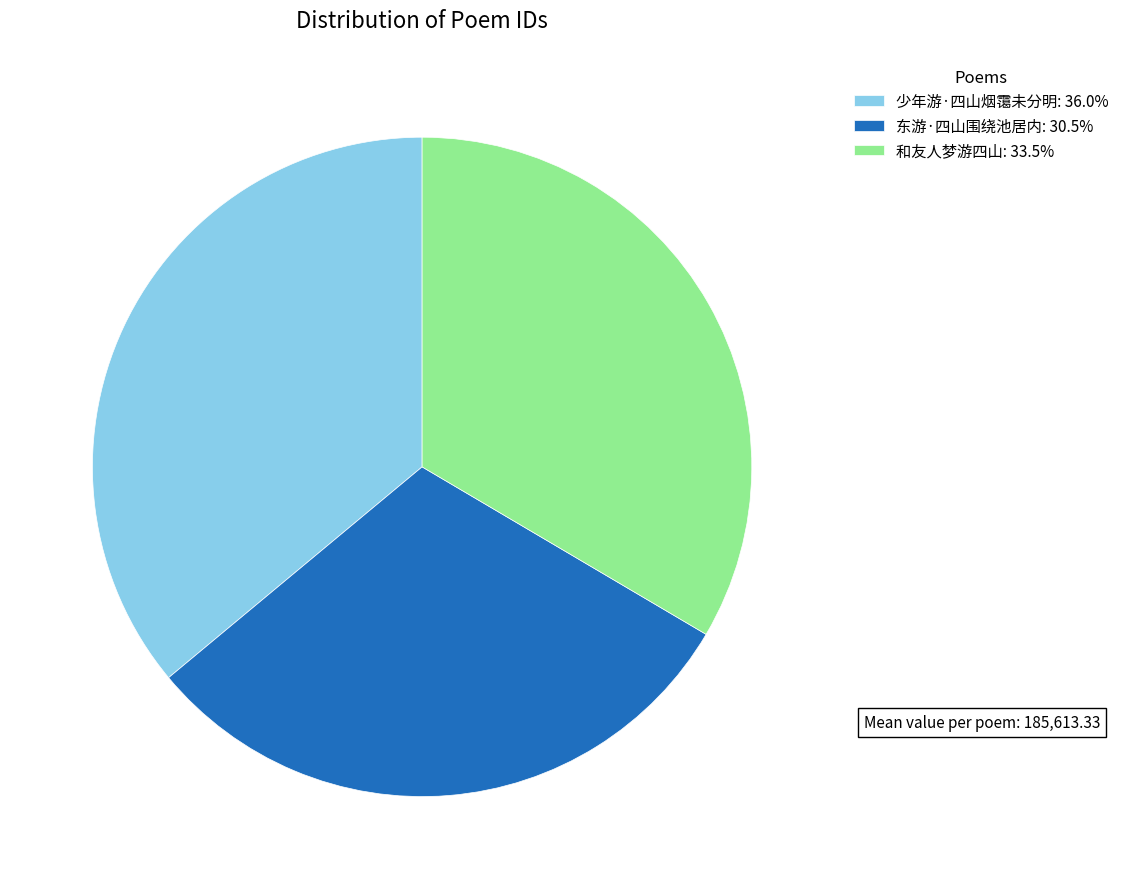

Is there any slice that represents more than half of the pie?

No